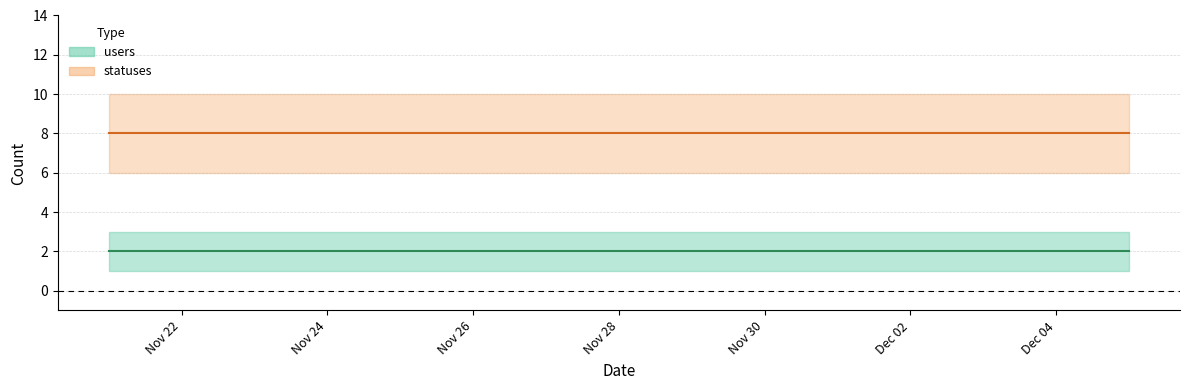

What value does the statuses series have at 2022-11-23?

8